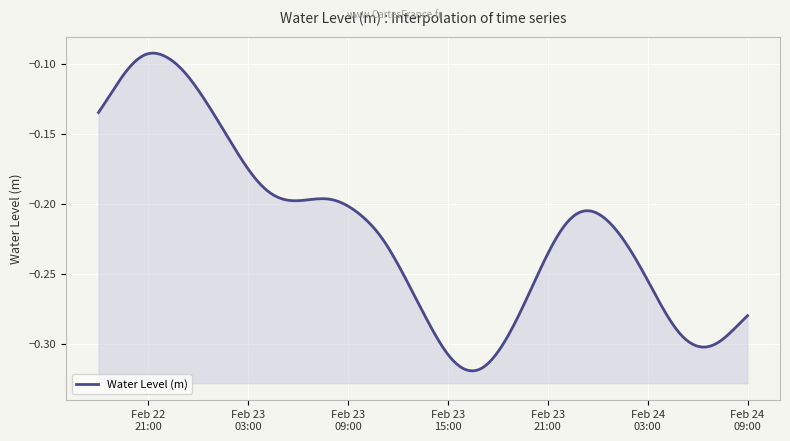

What is the greatest value displayed?

-0.1